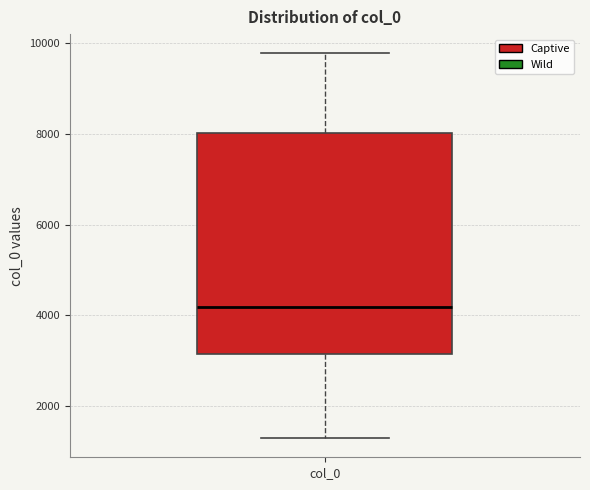

Where does the upper whisker of the box for col_0 end on the y-axis? The values are not printed on the chart, so give them approximately, as read against the axis.

9800